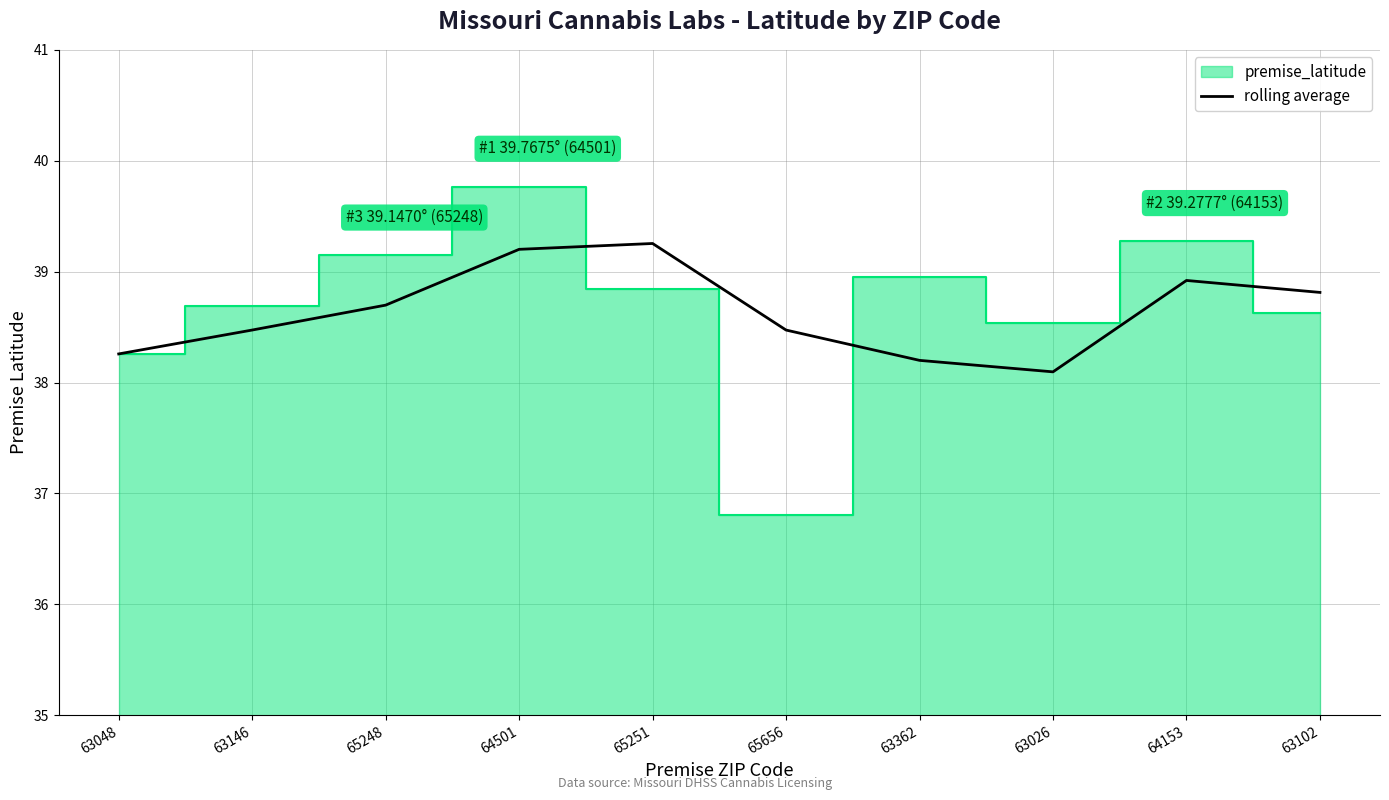

How many interior local valleys (lower than both neighbors) does the data have?

1